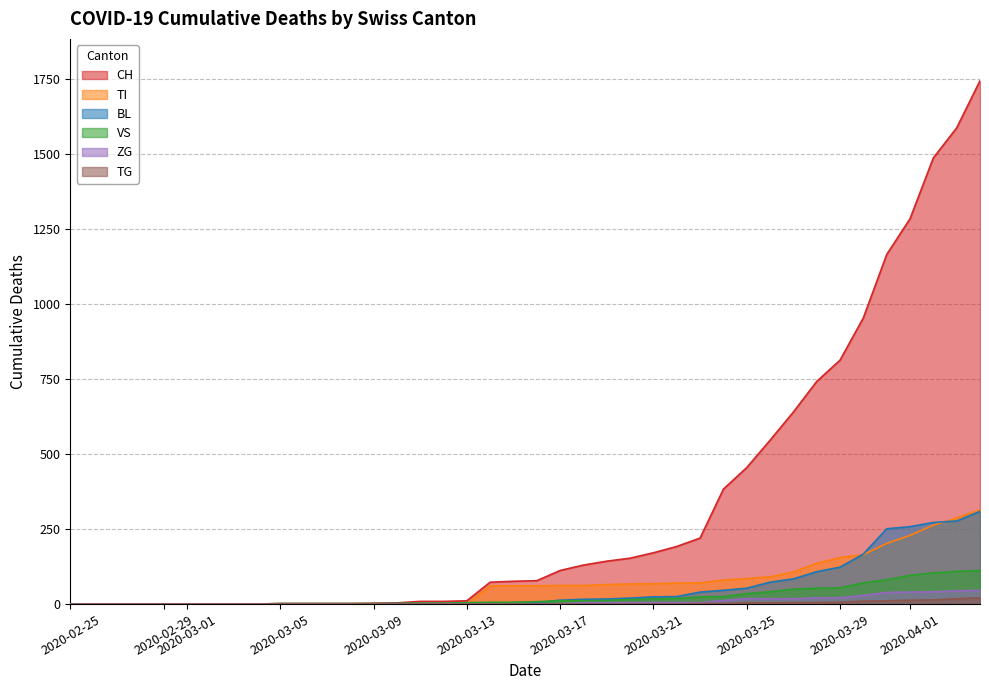

How many data points in TI are less than 61?

18